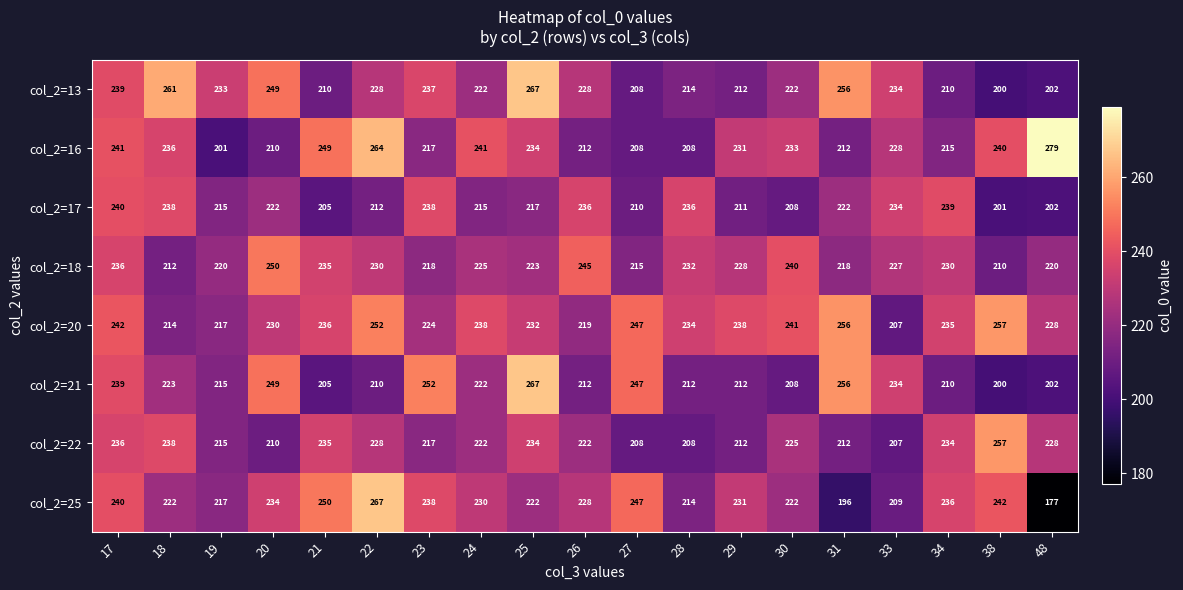

What is the sum of the col_2=22 values at 38 and 23?

474